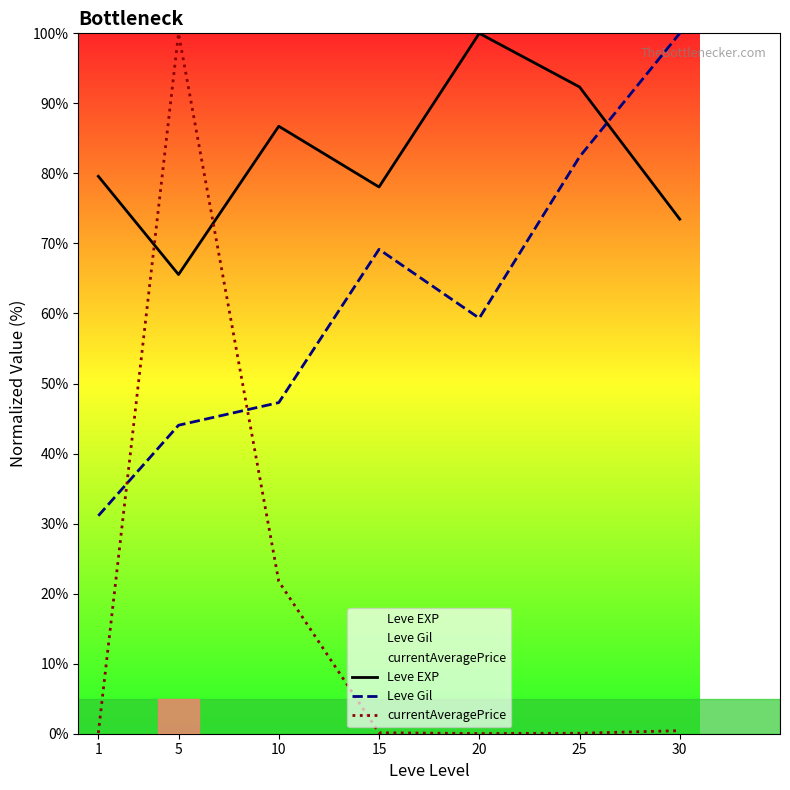

After their last crossing, which series has the higher values: Leve Gil or currentAveragePrice?

Leve Gil